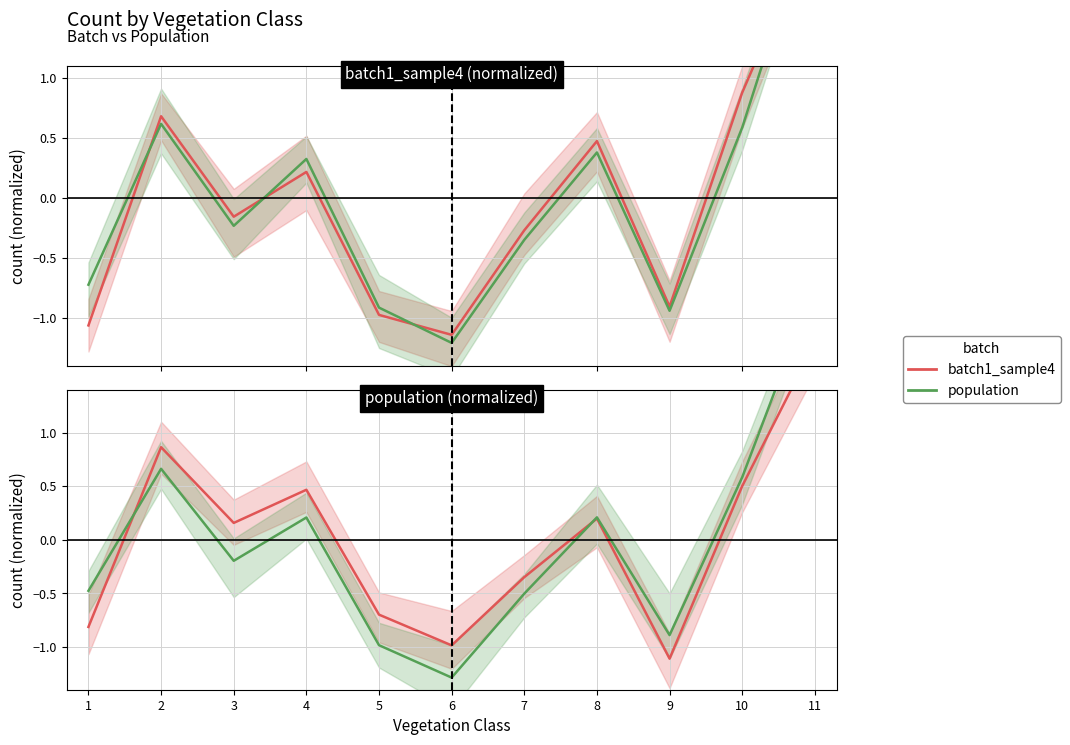

What is the difference between the maximum and minimum values in the population series?

3.7